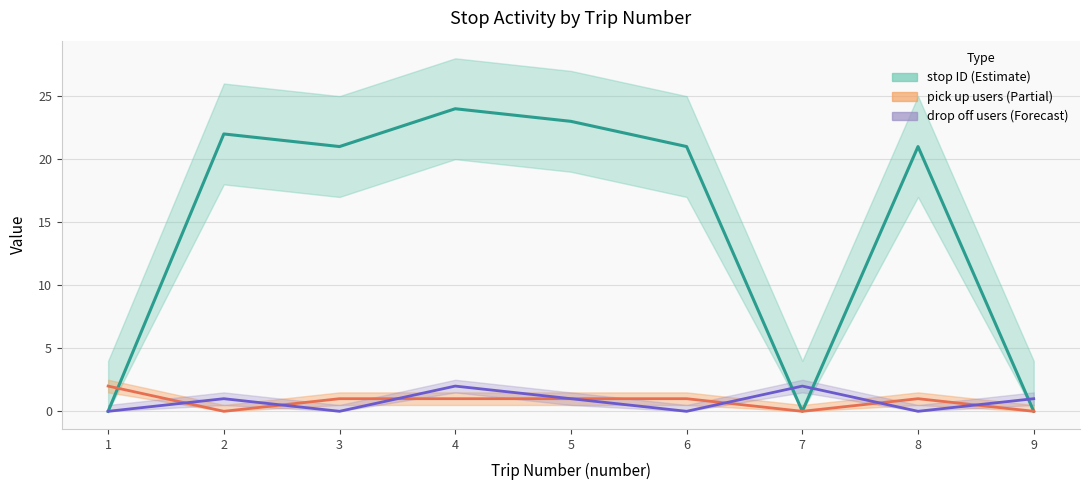

Between 6 and 8, which series saw the biggest shift?

stop ID